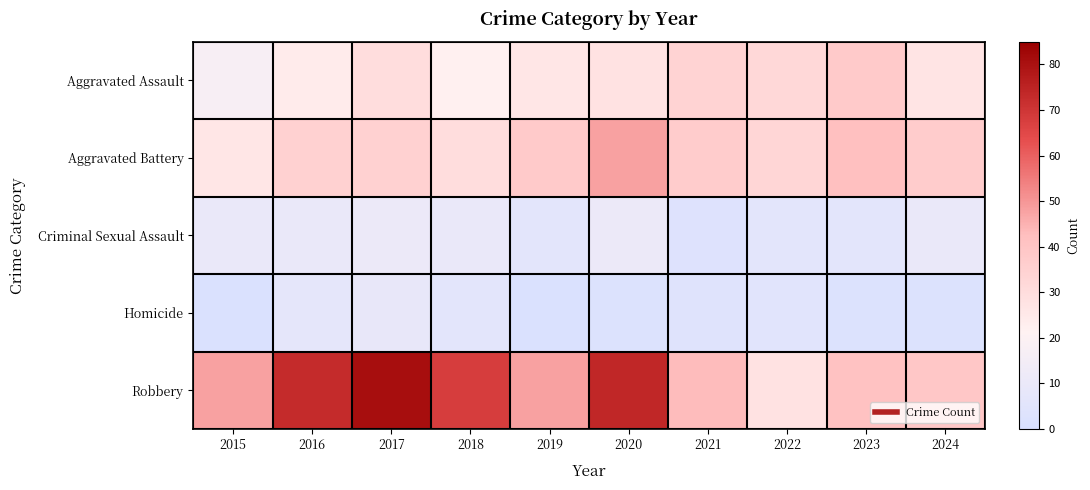

How many data points does each series have?

10